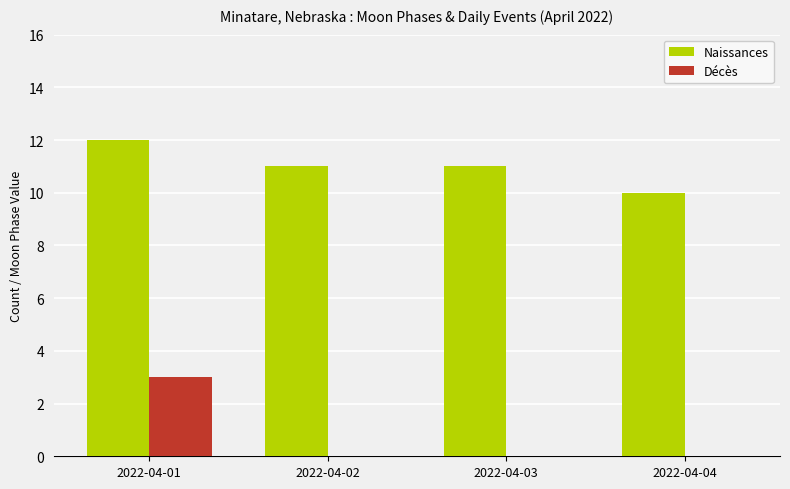

Which series changed the most between 2022-04-01 and 2022-04-02?

Décès